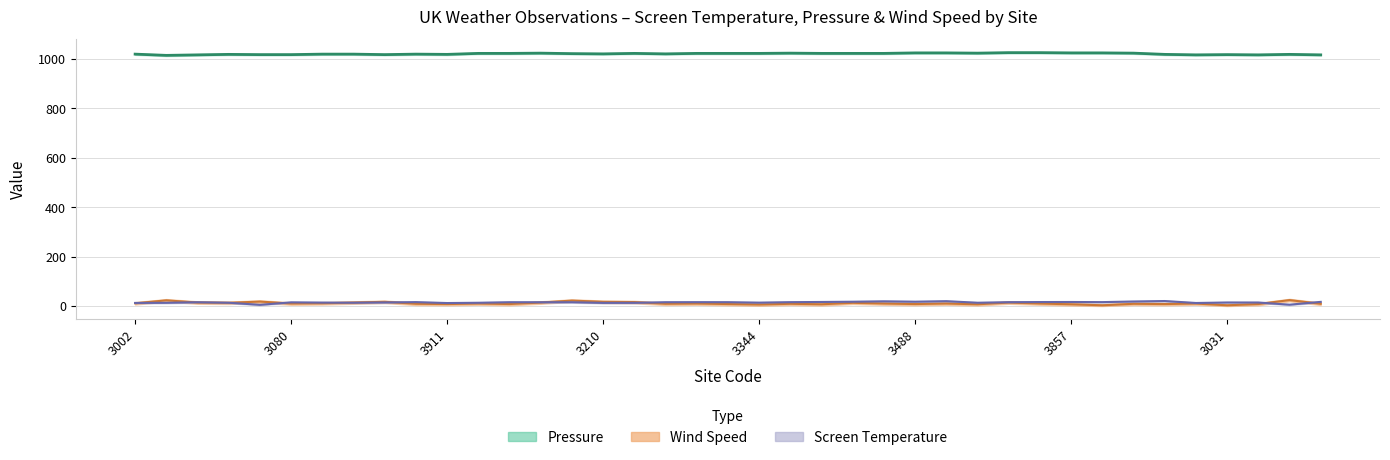

What is the difference between the maximum and minimum values in the Pressure series?

11.0